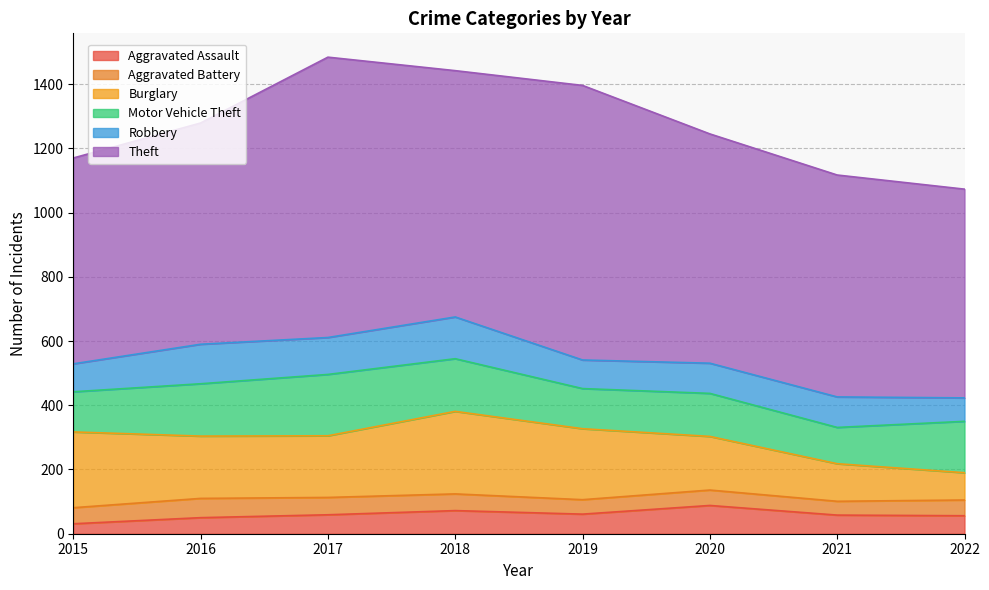

Is it true that Aggravated Assault equals 88 at 2020?

True